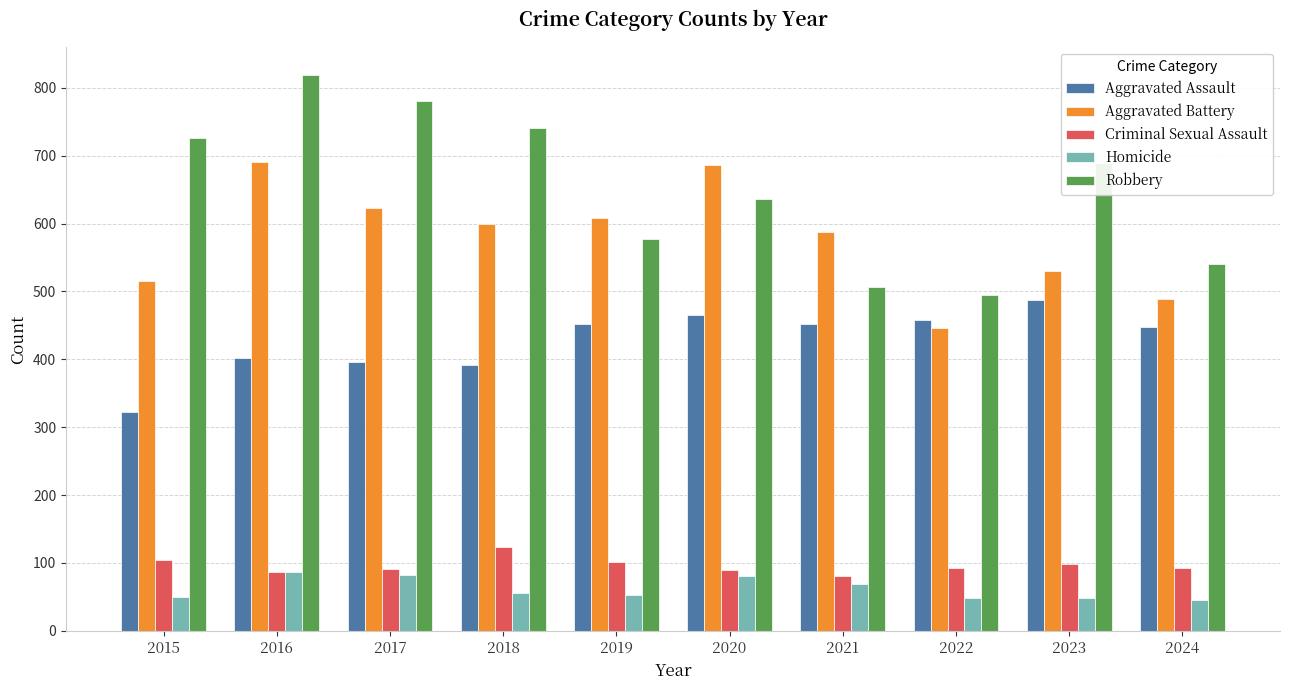

How many data points does each series have?

10